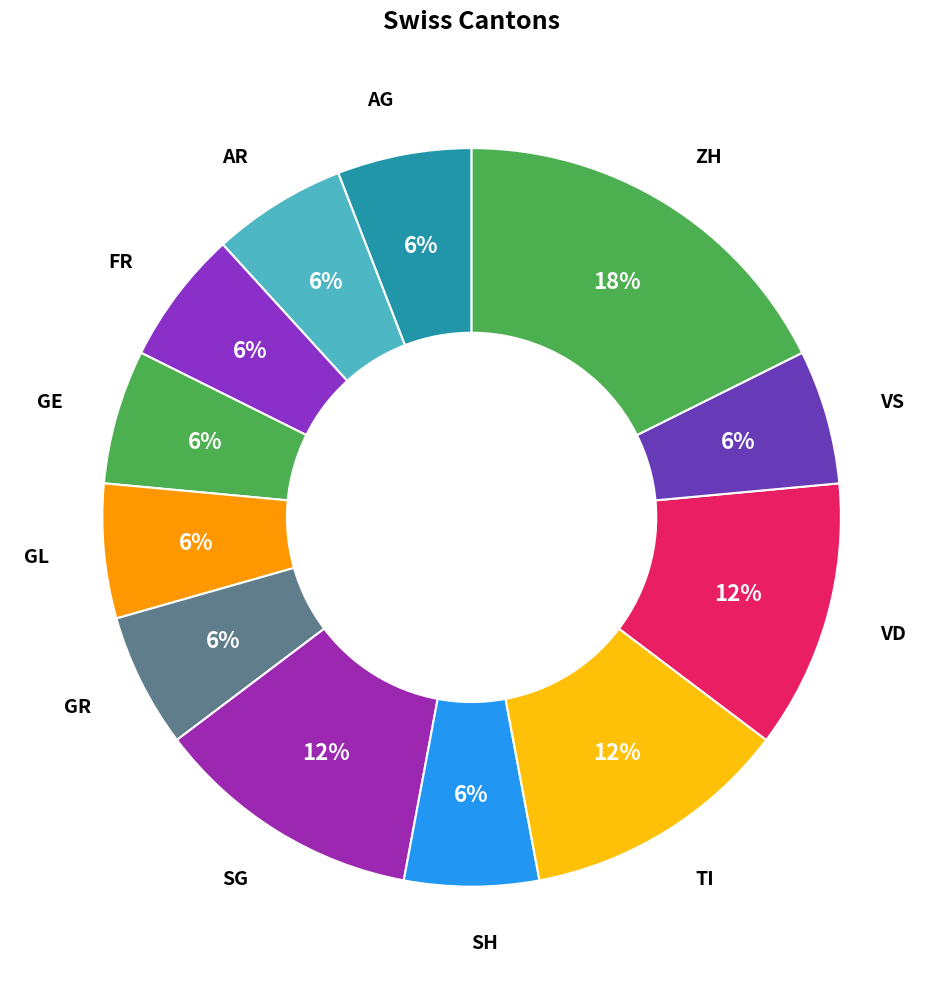

What is the largest slice in the pie chart?

ZH